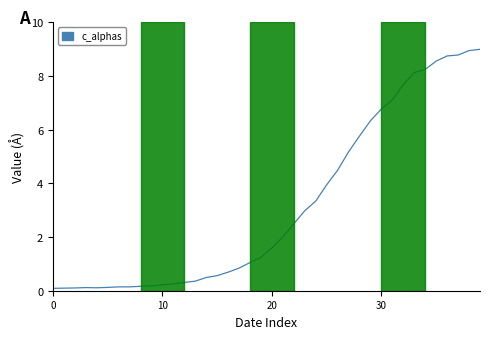

What is the greatest value displayed?

9.0